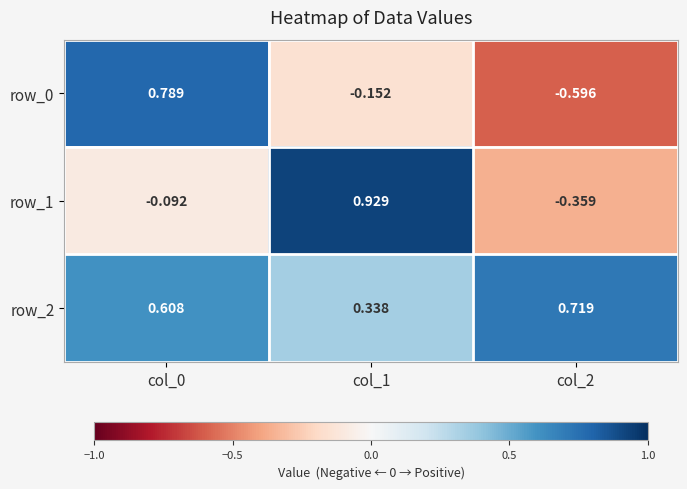

Where is row_2 nearest to the value 0?

col_1